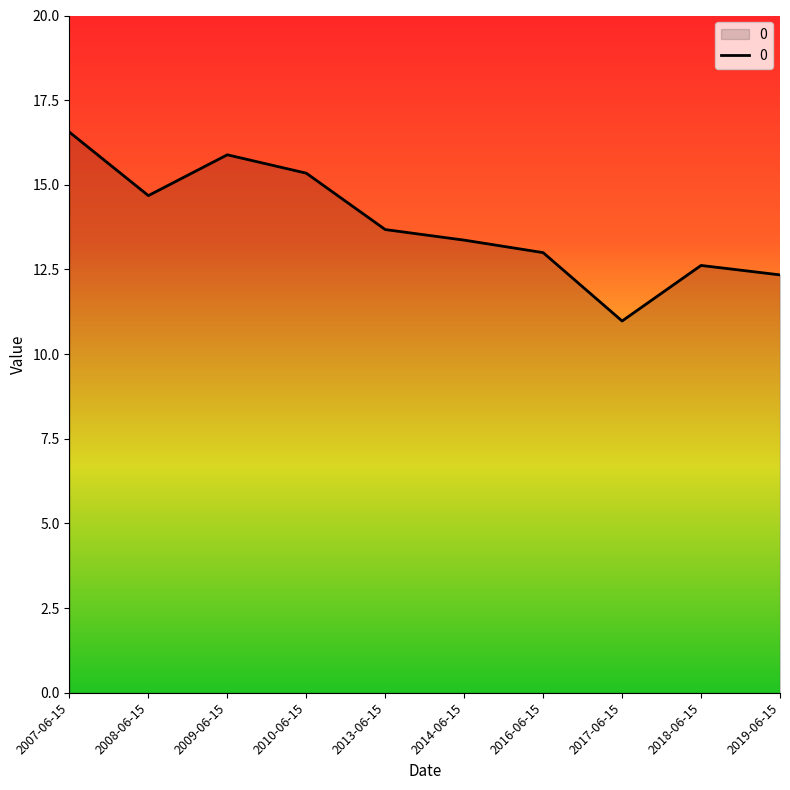

Which has a higher value, 2017-06-15 or 2013-06-15?

2013-06-15